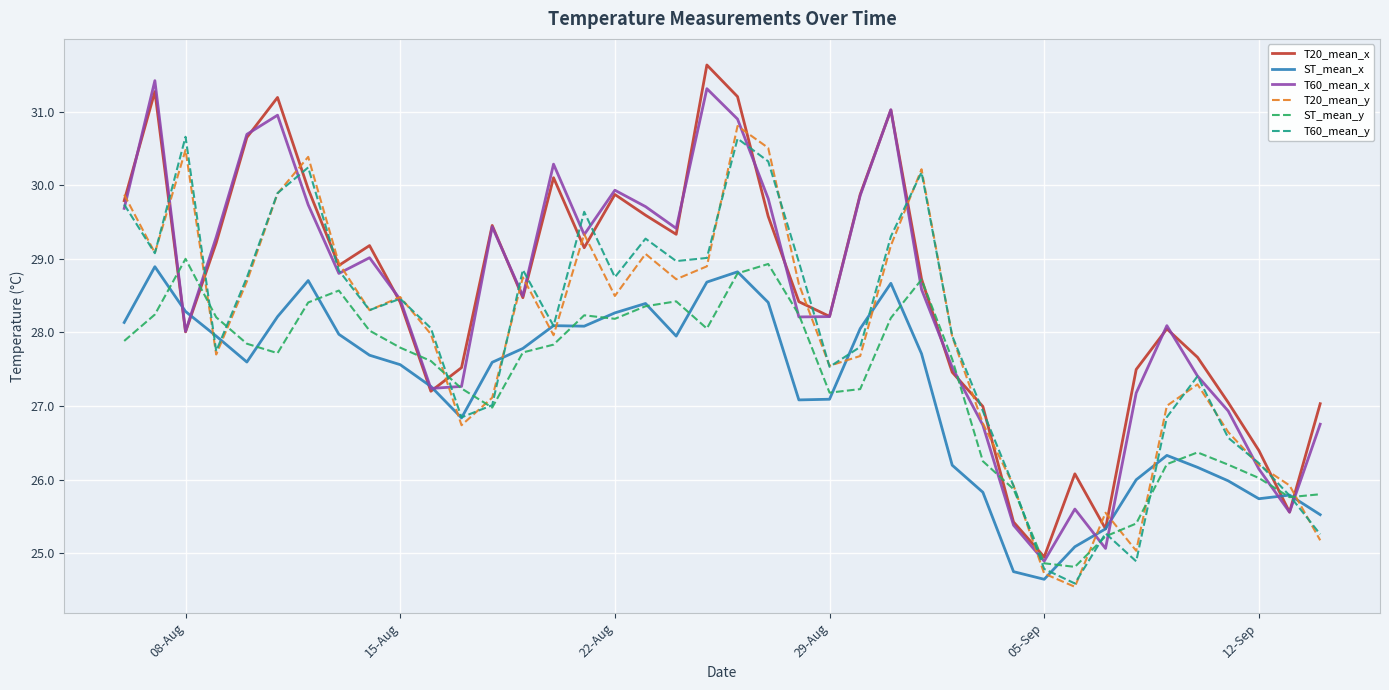

What is the maximum value for T60_mean_y?

30.7